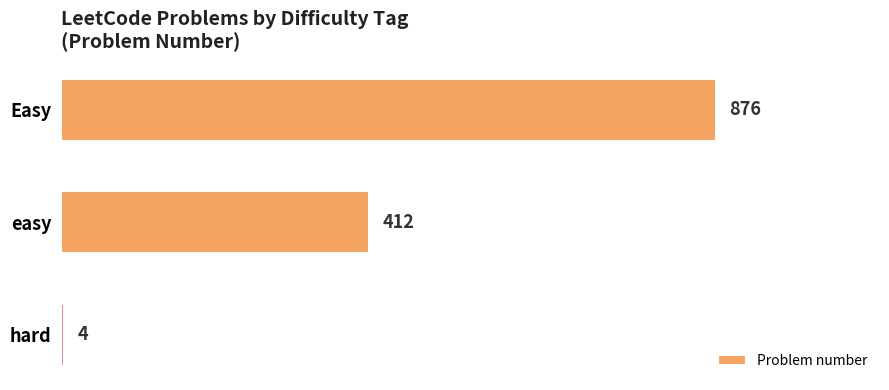

What is the average value?

431